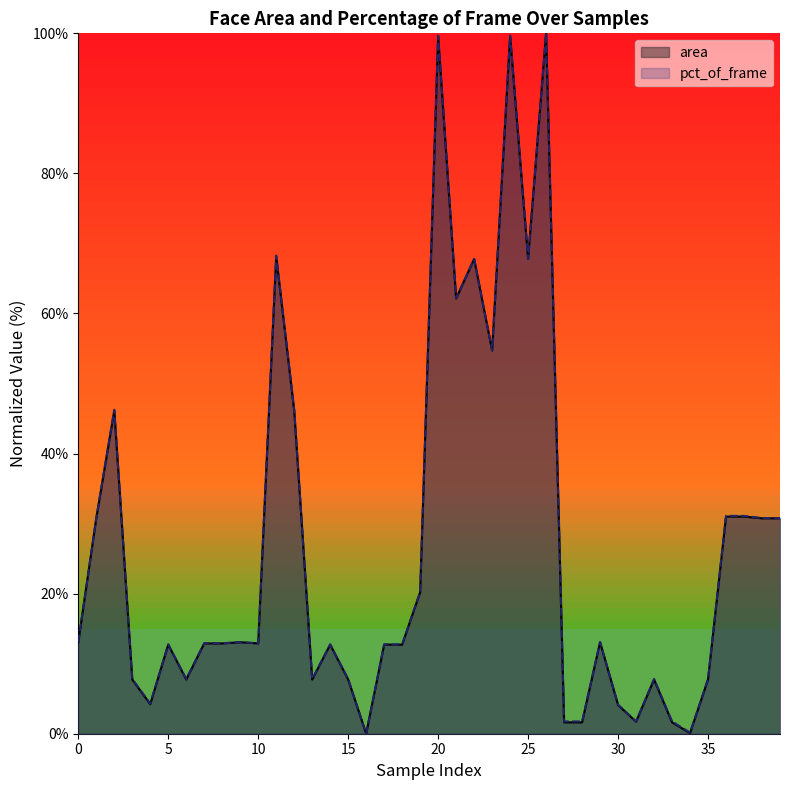

The value of area at 3 is 7.7. True or false?

True